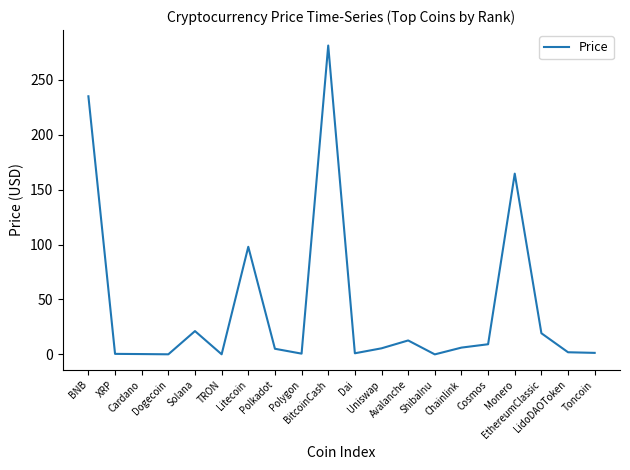

What is the difference between the maximum and minimum values?

281.3